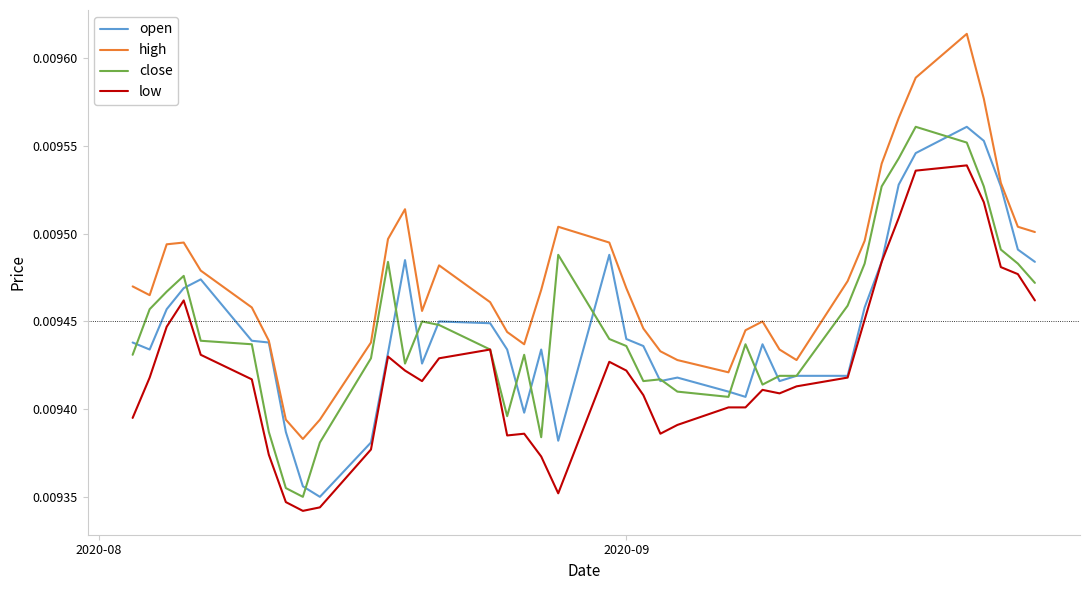

How many distinct data groups are displayed?

4